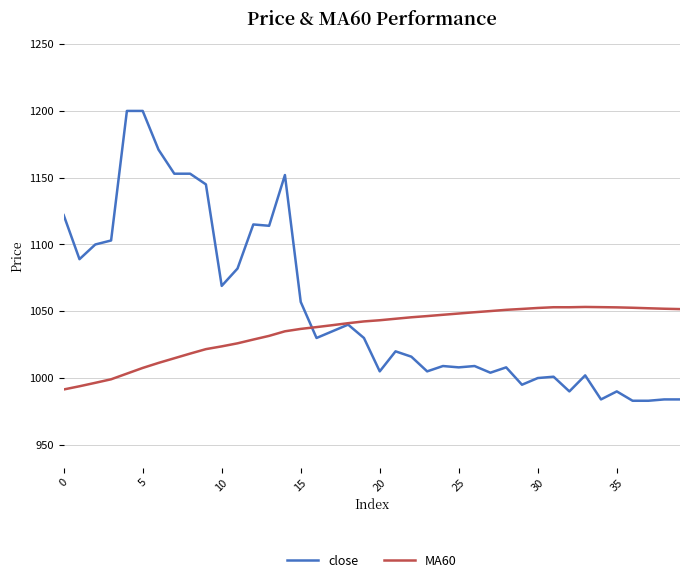

Which series has the largest total across all categories?

close